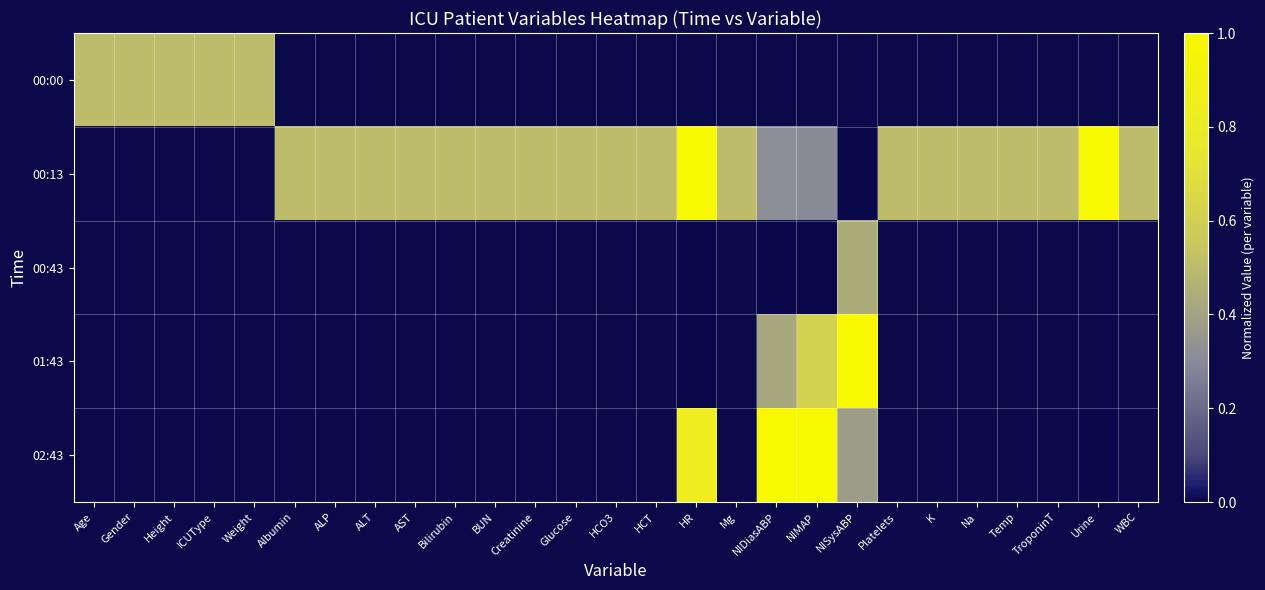

How many positive values does the 01:43 series have?

3